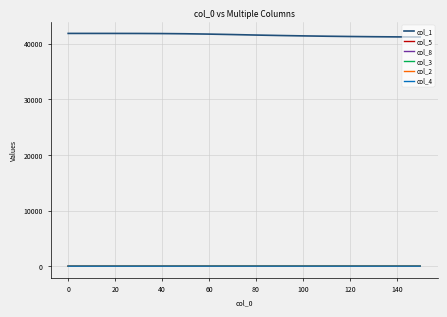

True or false: col_8 and col_1 cross at least once.

False